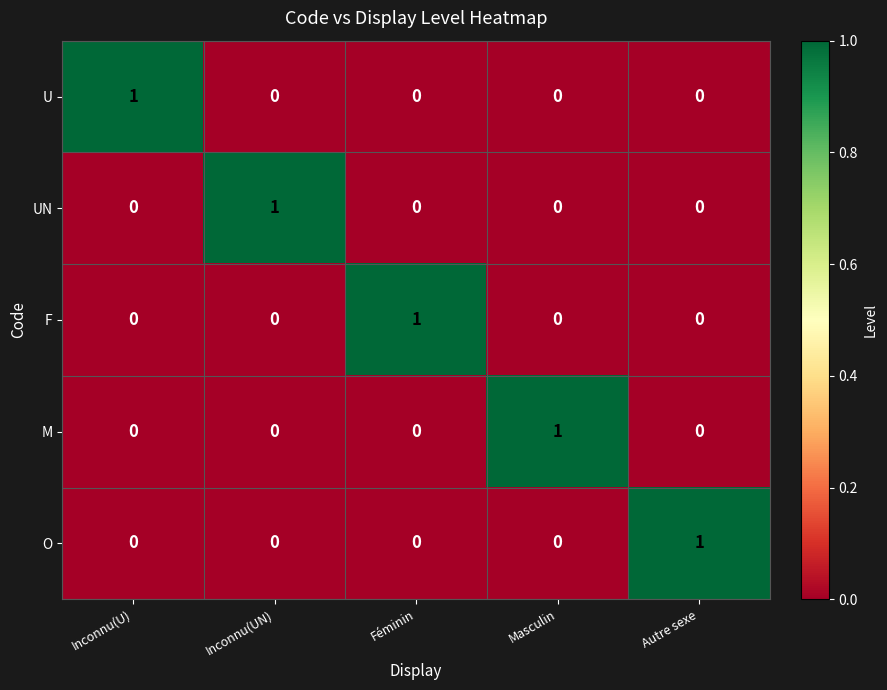

How many F values are between 0 and 1?

5